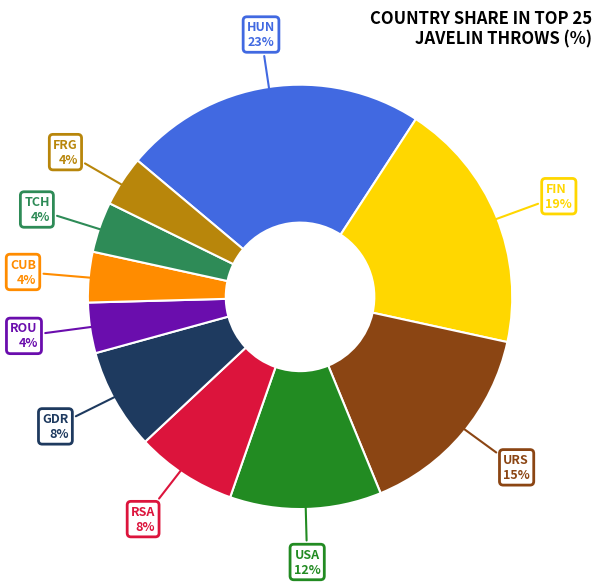

Which has a higher value, RSA or FRG?

RSA